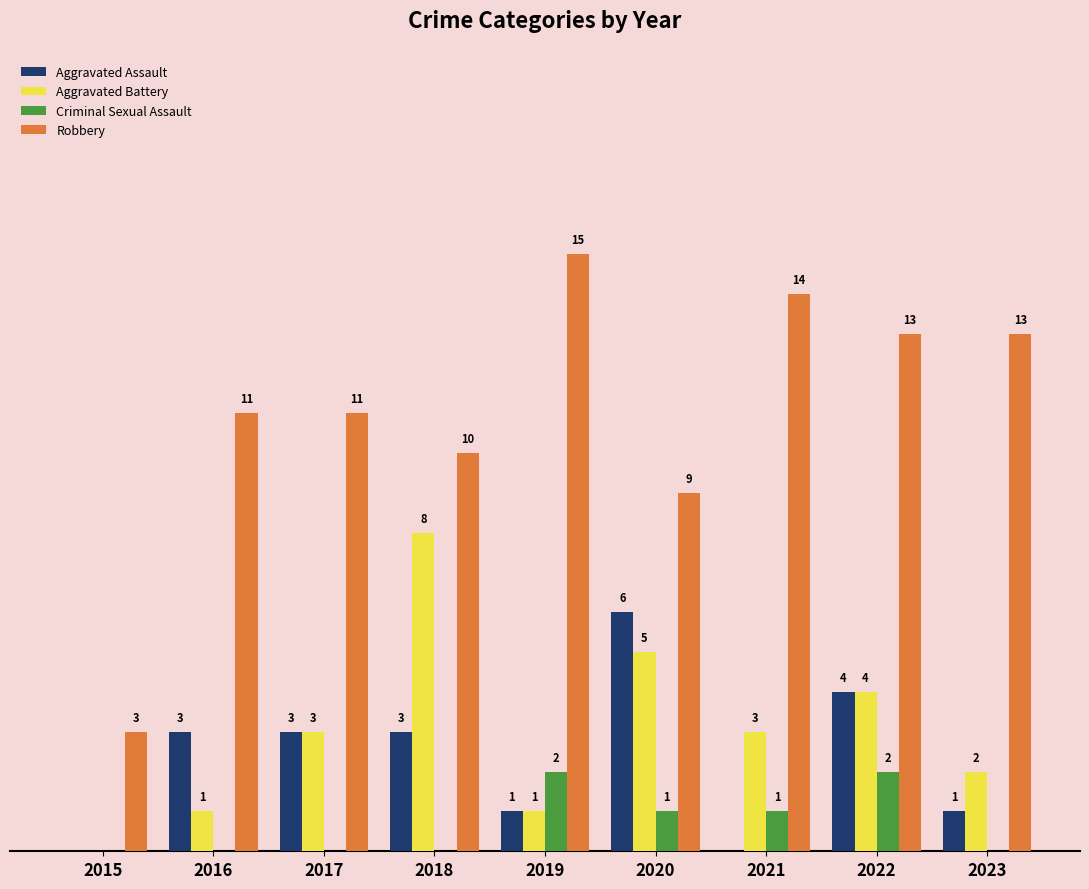

Which series has the largest total across all categories?

Robbery